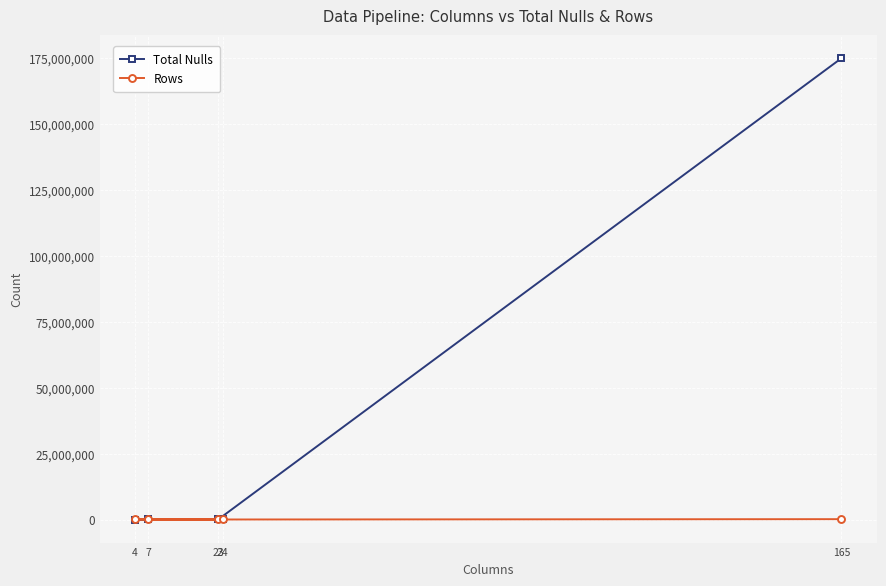

What is the sum of all Total Nulls values?

175110130